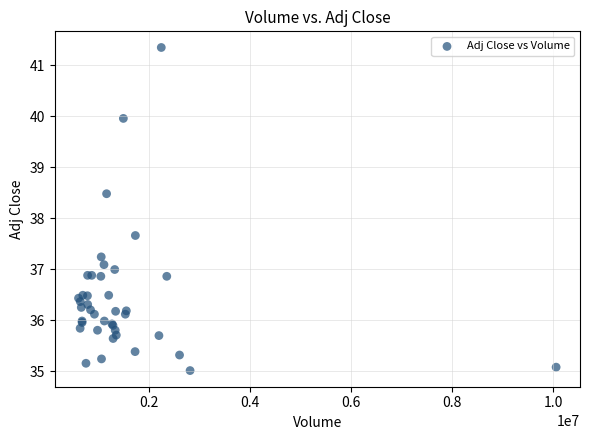

What Y value in the scatter plot is closest to 38?

37.7